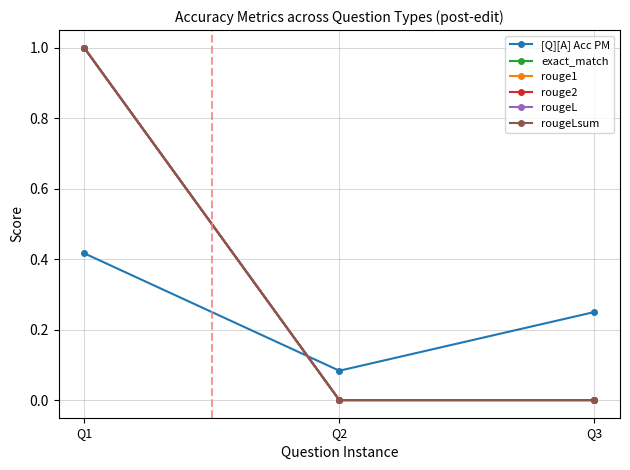

Reading right to left, extract all data points from this chart.

[Q][A] Acc PM: 0.2	0.1	0.4
exact_match: 0.0	0.0	1.0
rouge1: 0.0	0.0	1.0
rouge2: 0.0	0.0	1.0
rougeL: 0.0	0.0	1.0
rougeLsum: 0.0	0.0	1.0